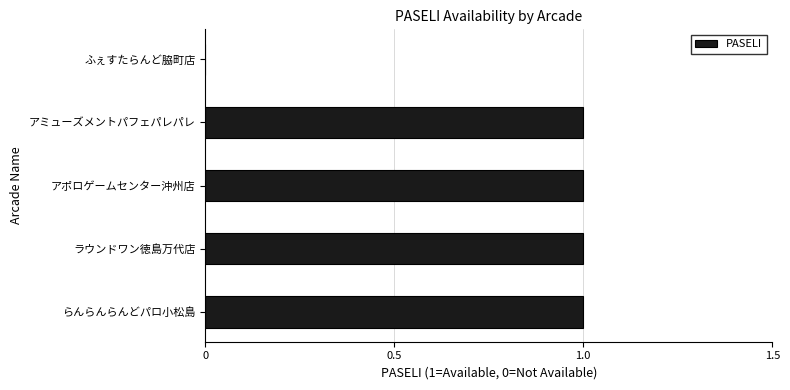

The chart shows a value of 0 at ふぇすたらんど脇町店. True or false?

True